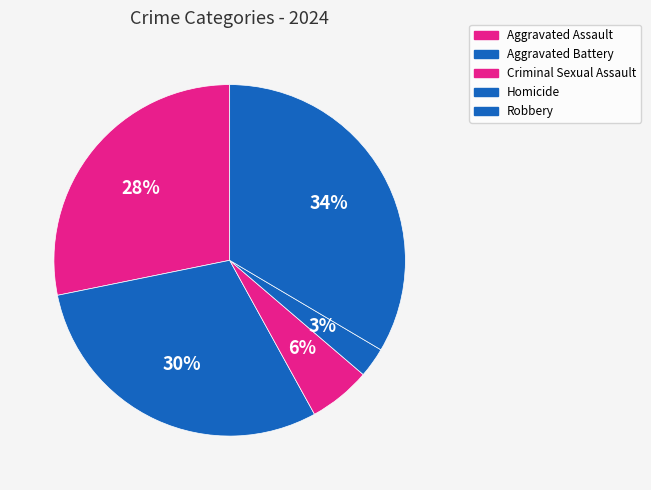

Does Aggravated Battery account for over 50% of the chart?

No